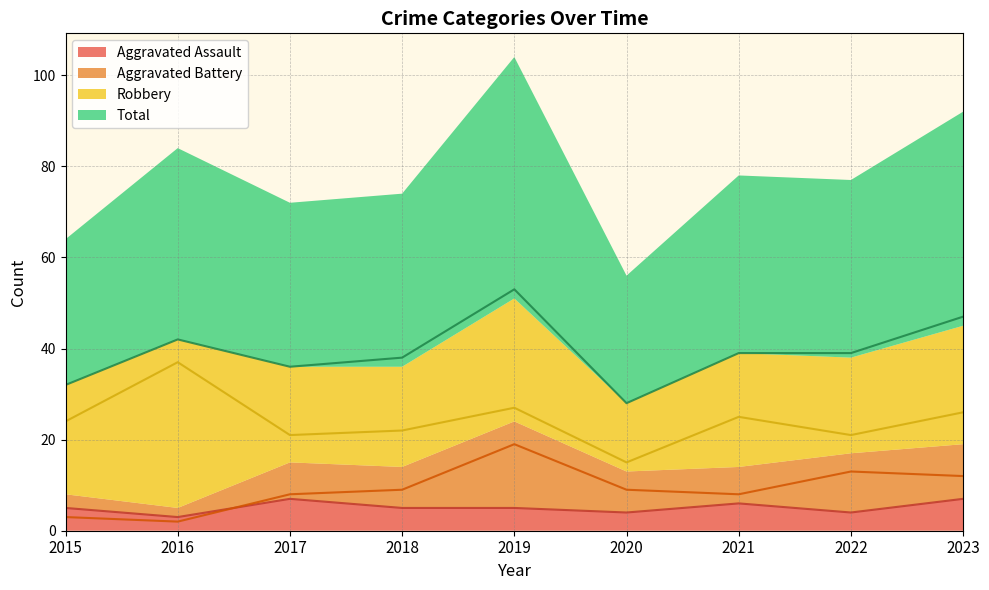

What is the sum of the Total values at 2015 and 2022?

71